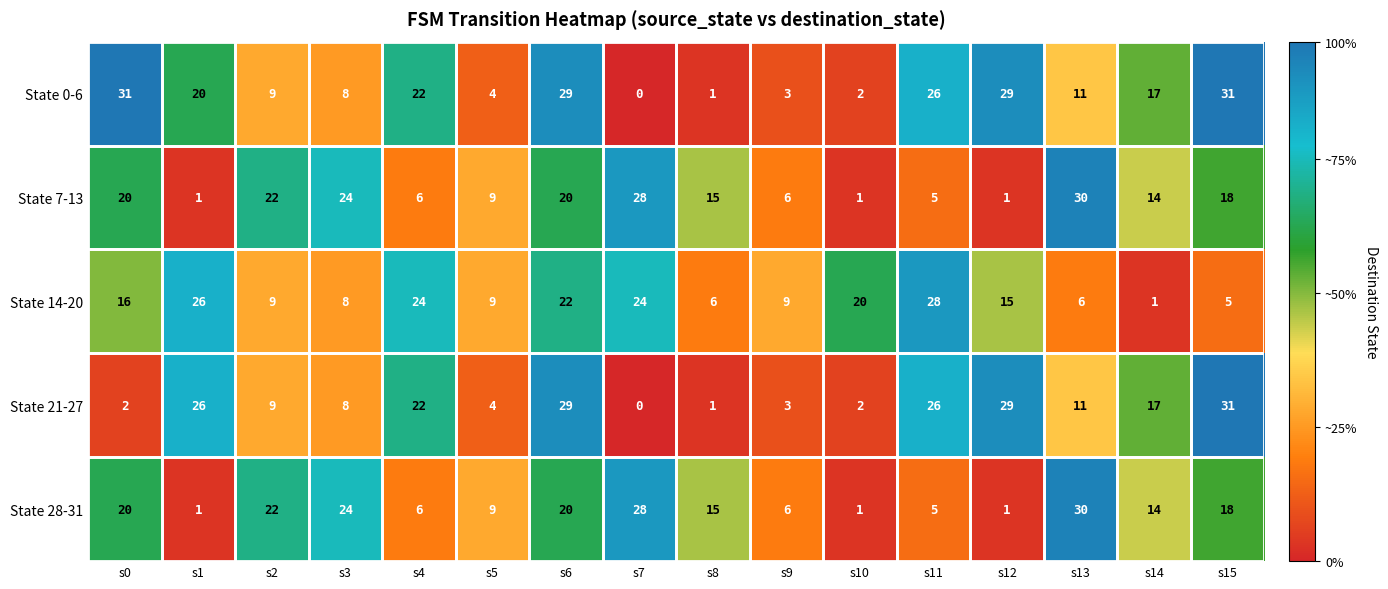

At which label is State 28-31 closest to 15?

s8